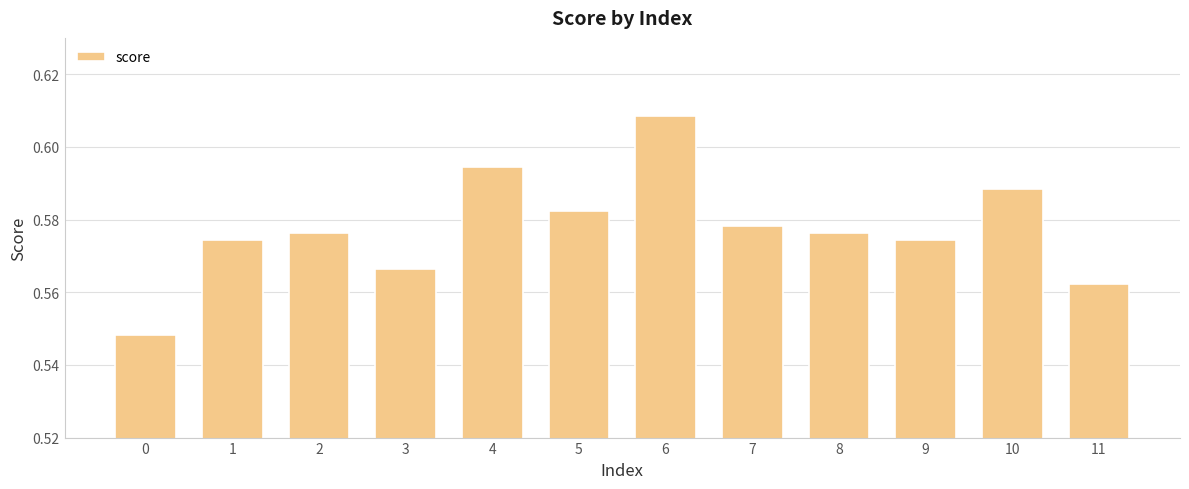

Which label corresponds to the largest value in the chart?

6